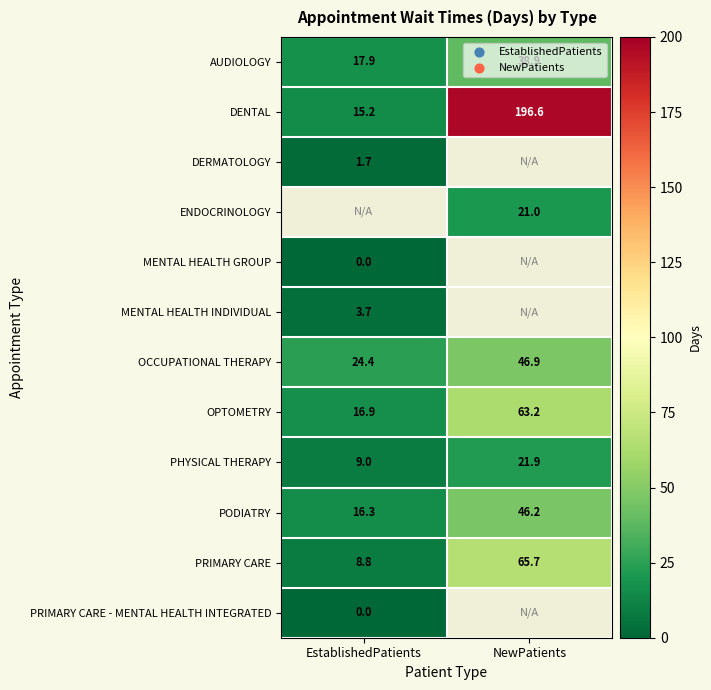

Is the value of DENTAL at EstablishedPatients greater than the value of PRIMARY CARE at EstablishedPatients?

Yes